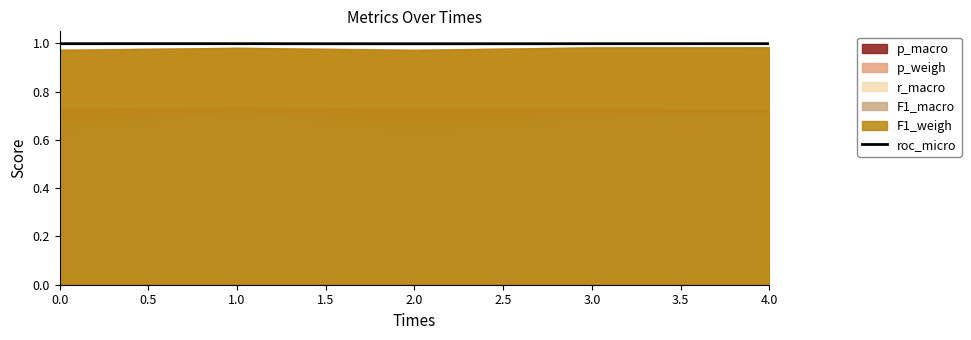

The value of roc_micro at 1.0 is 1.0. True or false?

True